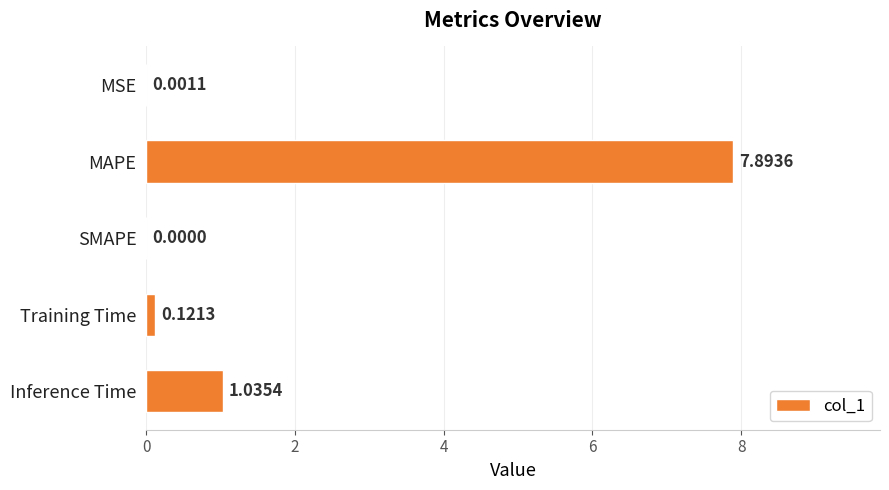

Are the bars grouped side by side (vs. stacked)?

No